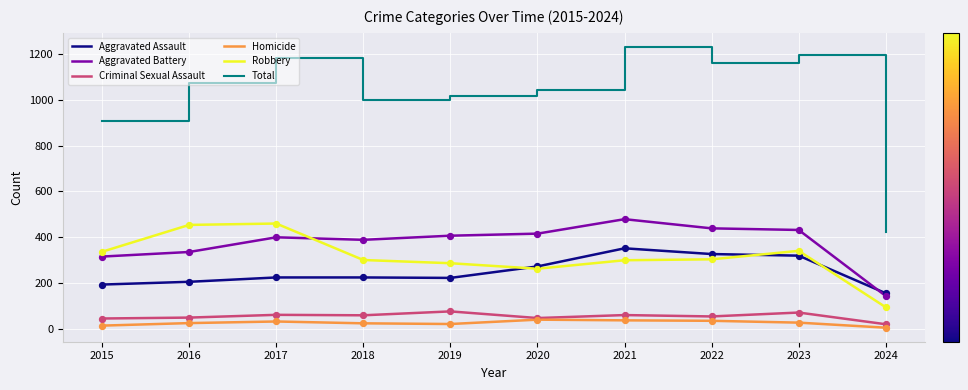

At which category is the sum across all series the highest?

2021